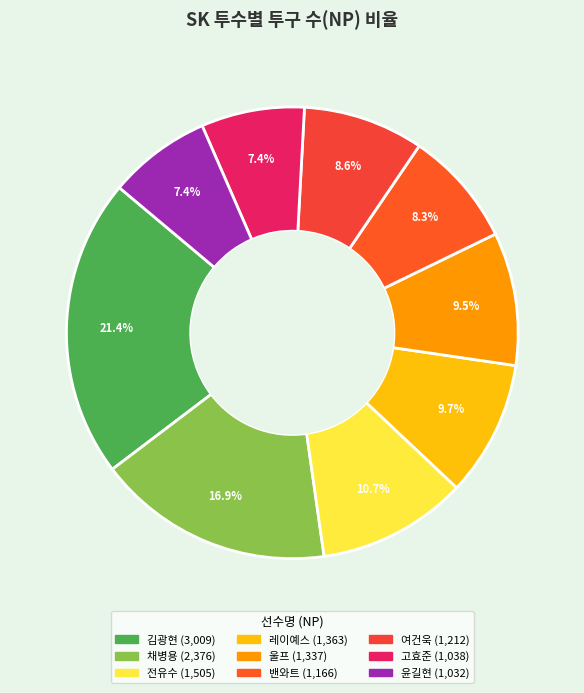

To the nearest percent, what is the average slice percentage?

11%